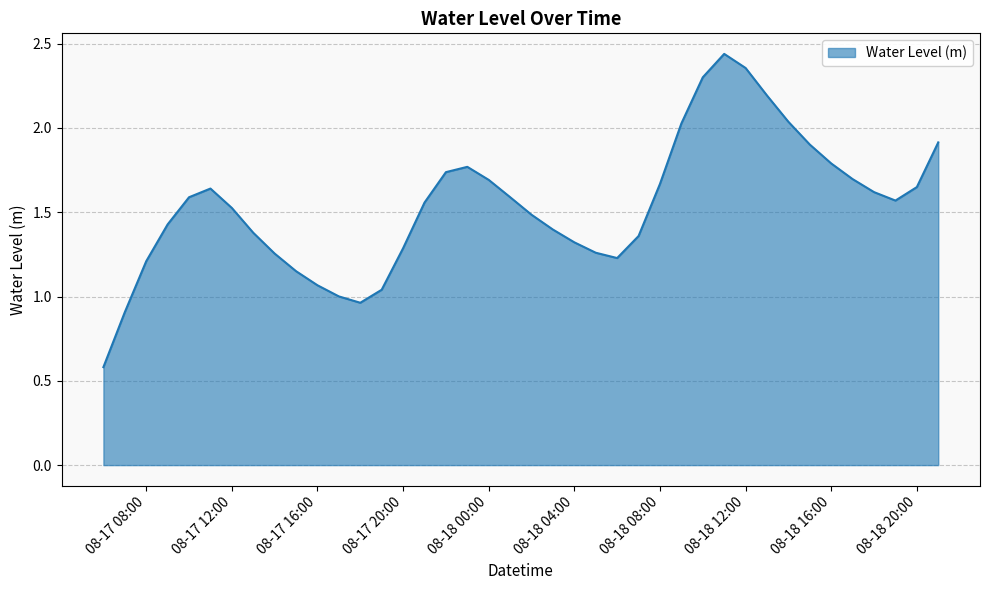

What is the minimum value shown in the chart?

0.6